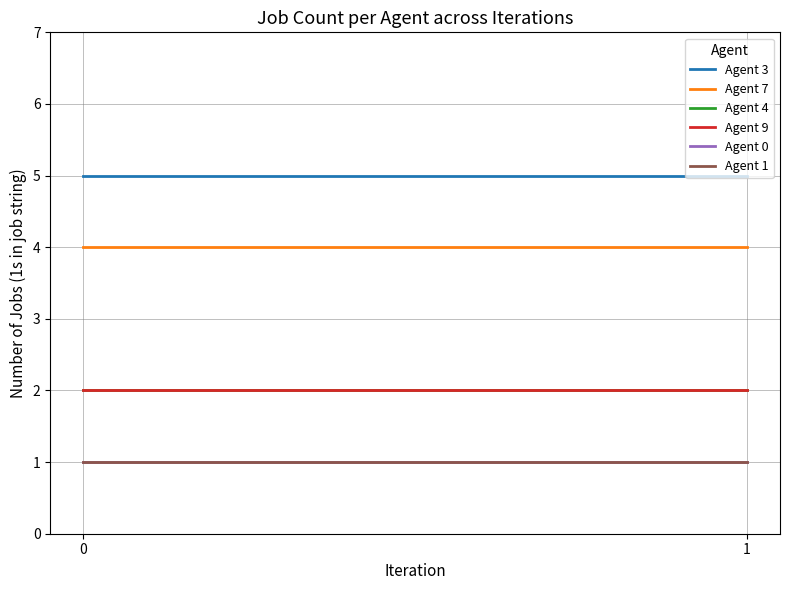

What is the average value of the Agent 0 series?

1